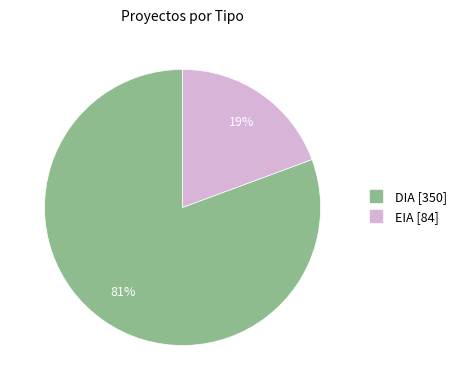

Does EIA represent more than half of the total?

No